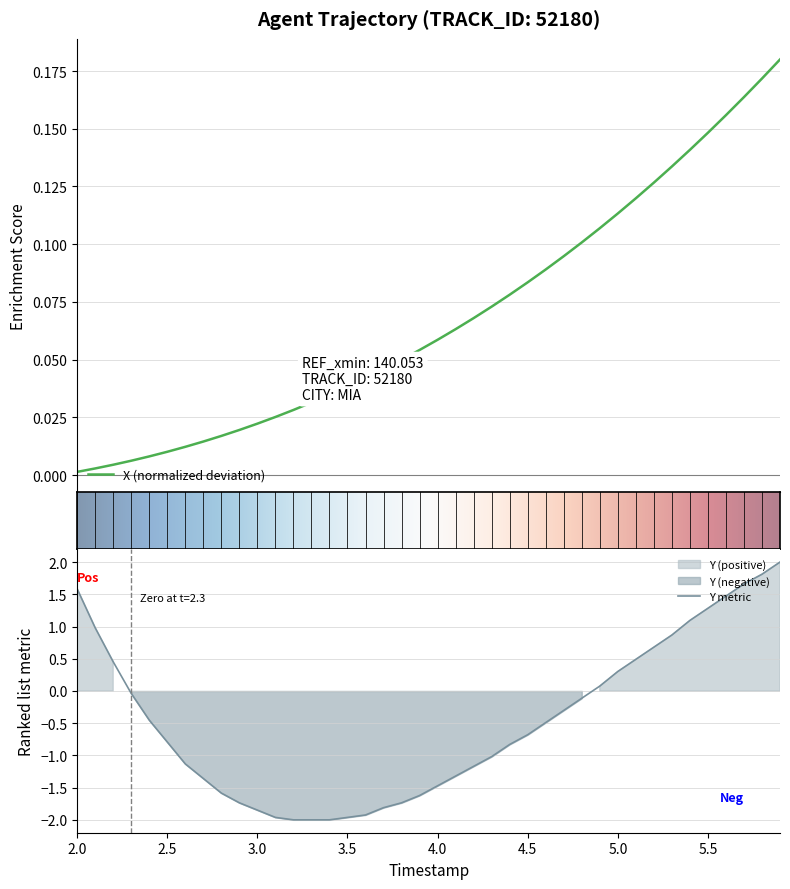

How many lines are shown in the chart?

2